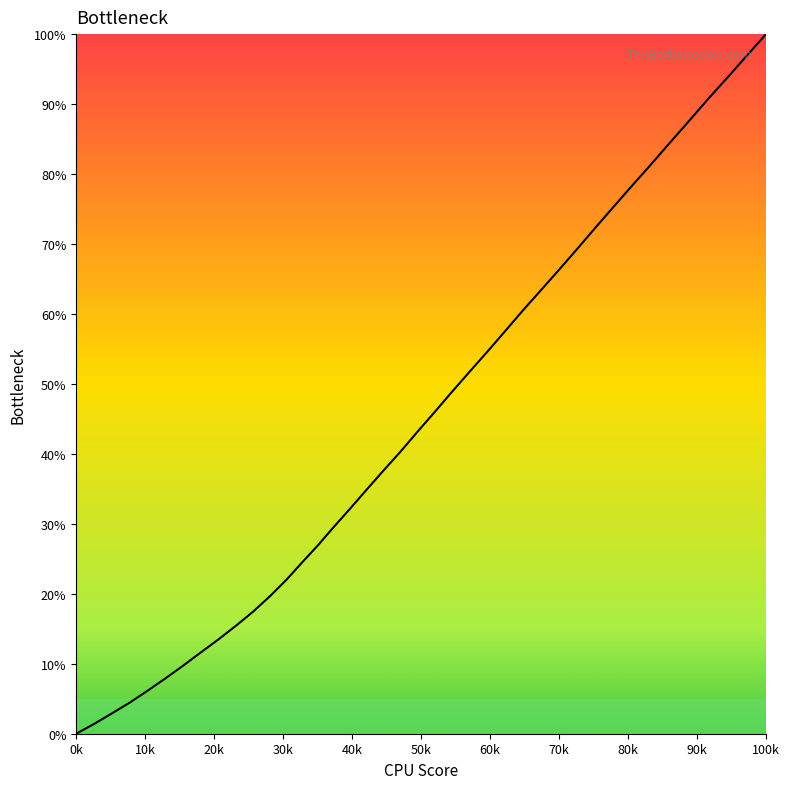

What is the difference between the maximum and minimum values?

100.0